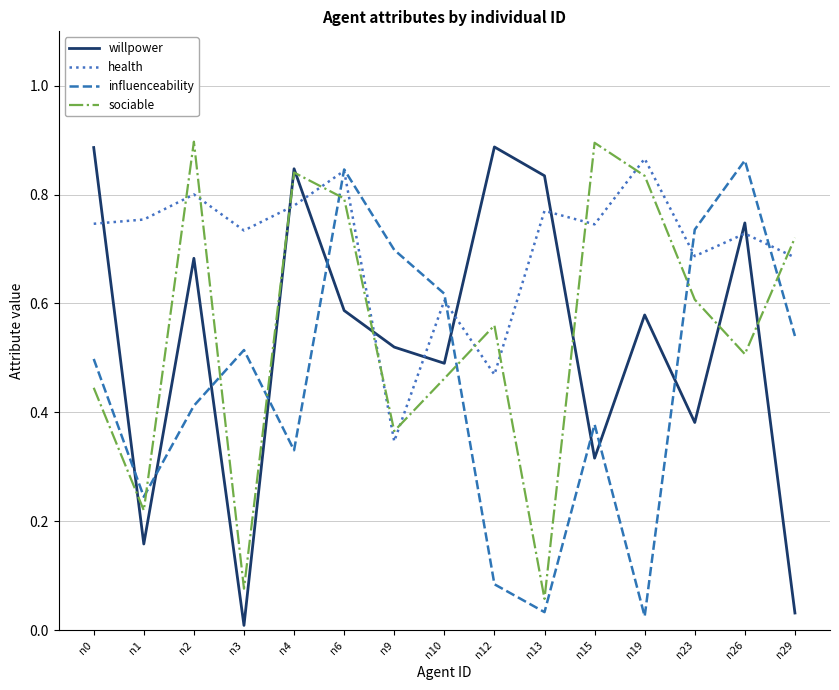

After their last crossing, which series has the higher values: willpower or influenceability?

influenceability